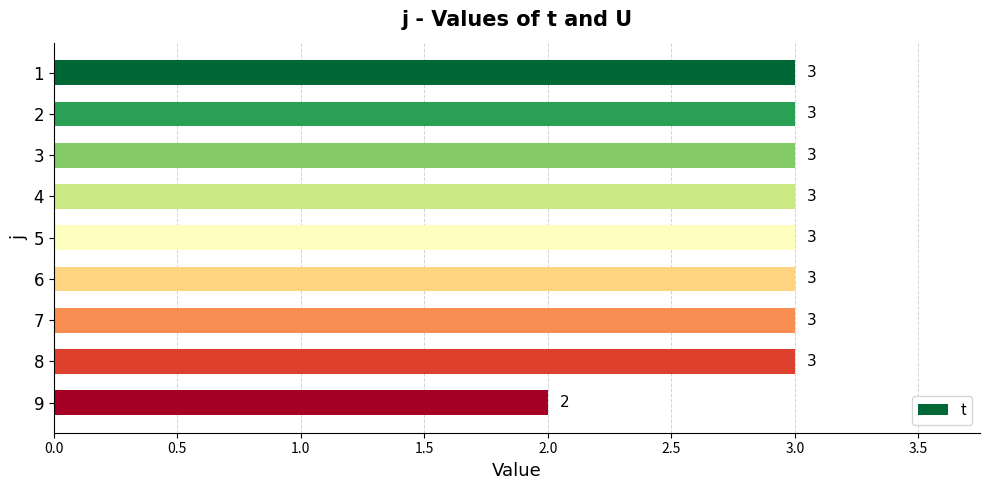

What is the maximum value shown in the chart?

3